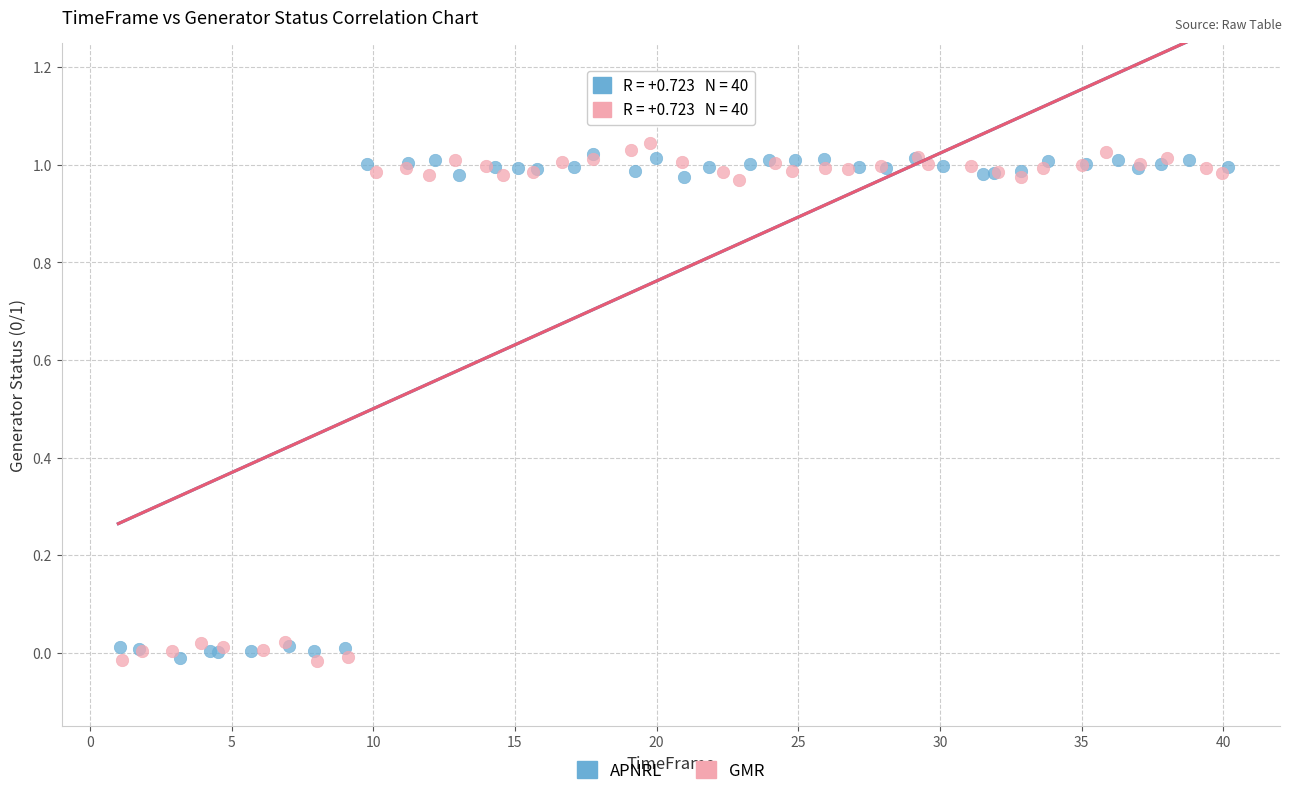

Which series has the largest Y range (max minus min)?

GMR